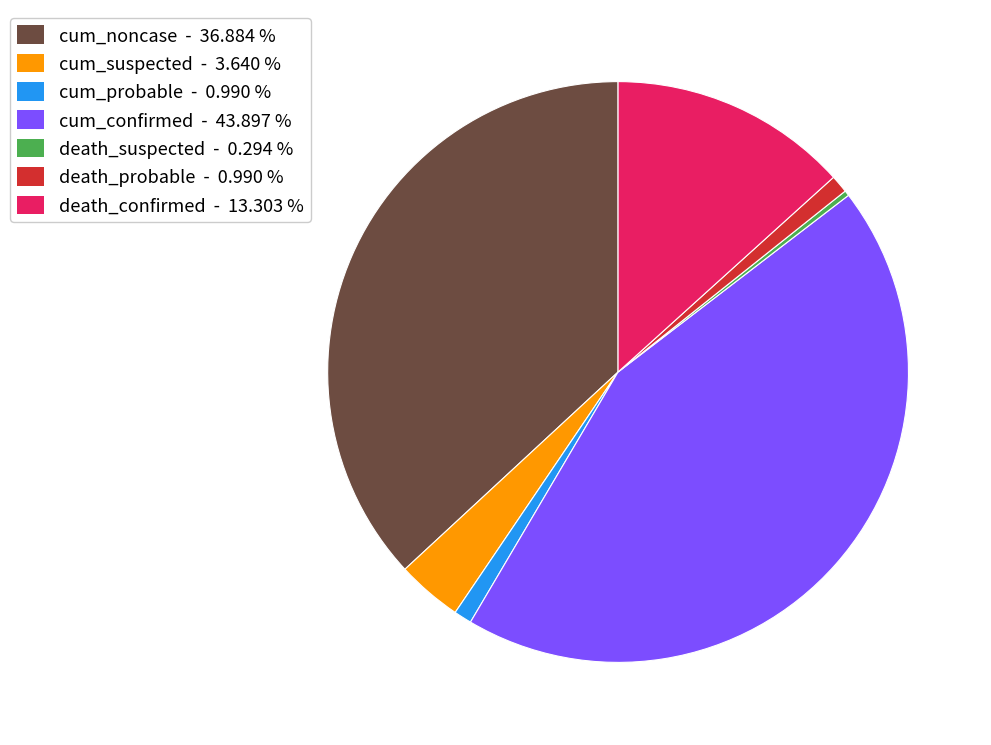

Is the sum of death_probable - 0.990 % and cum_probable - 0.990 % greater than half?

No